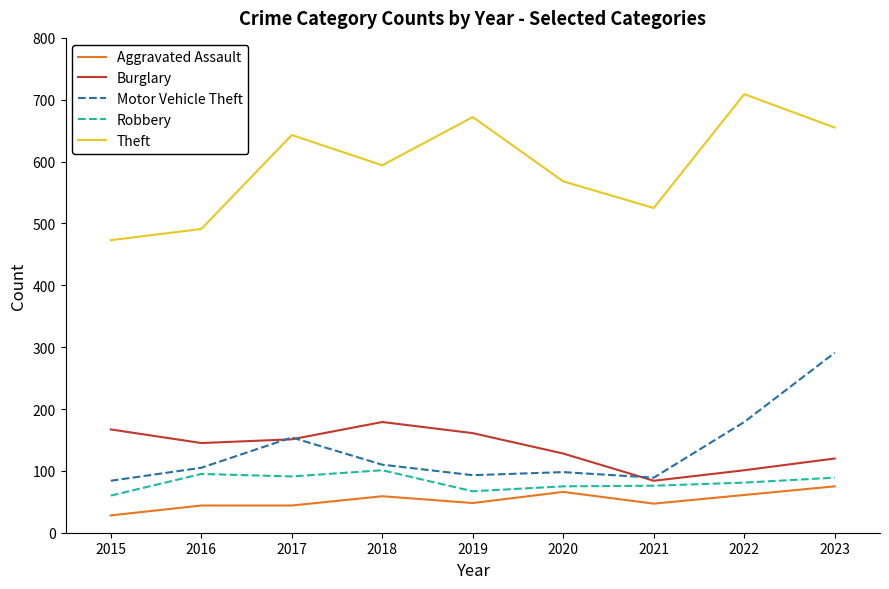

What is the difference between the maximum and minimum values in the Aggravated Assault series?

47